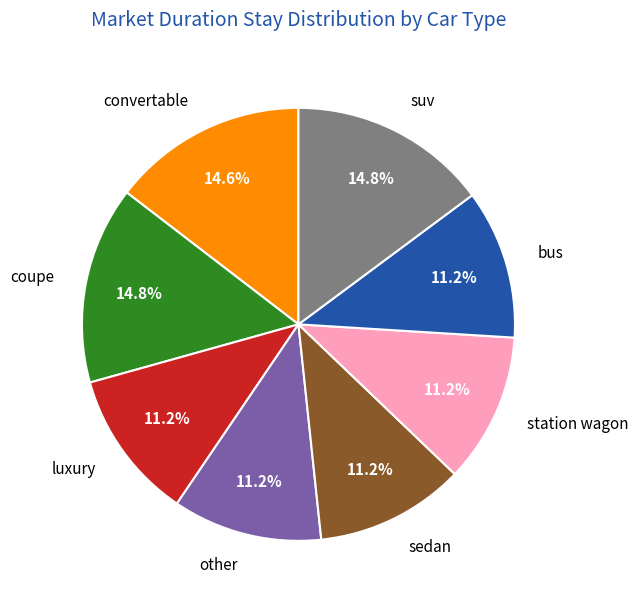

Do bus and other together represent more than half of the pie?

No